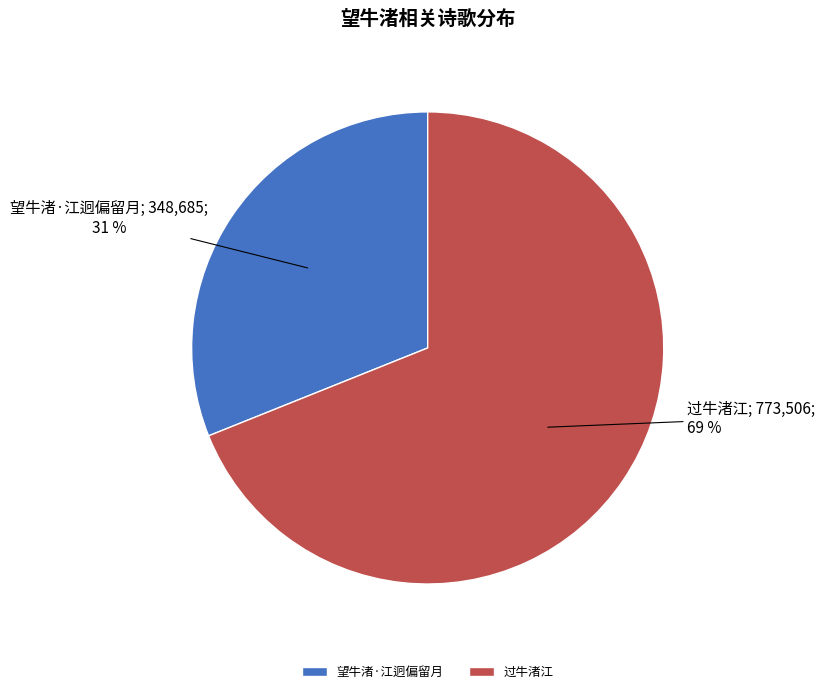

To the nearest percent, what percentage of the pie is 望牛渚·江迥偏留月?

31%